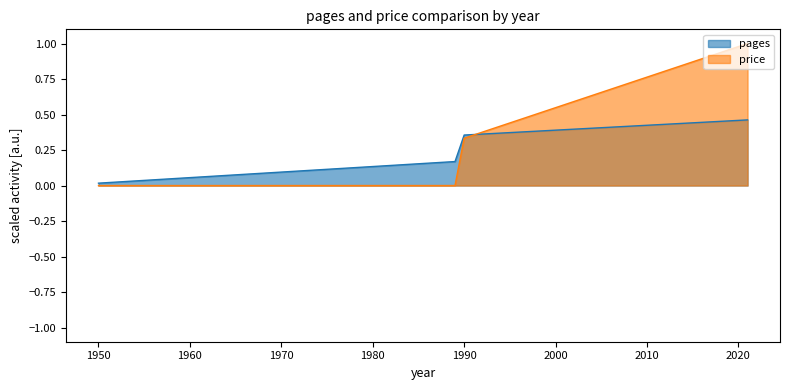

At which category is the sum across all series the highest?

2021